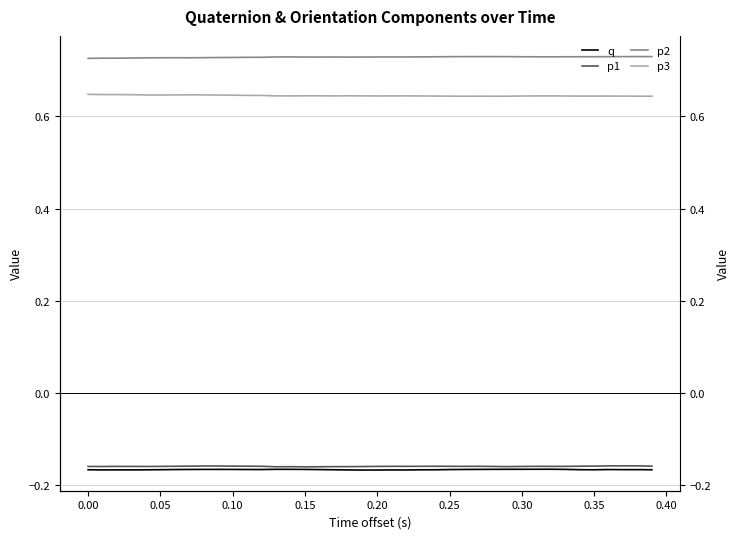

In p3, how many points are lower than both neighbors (excluding endpoints)?

8